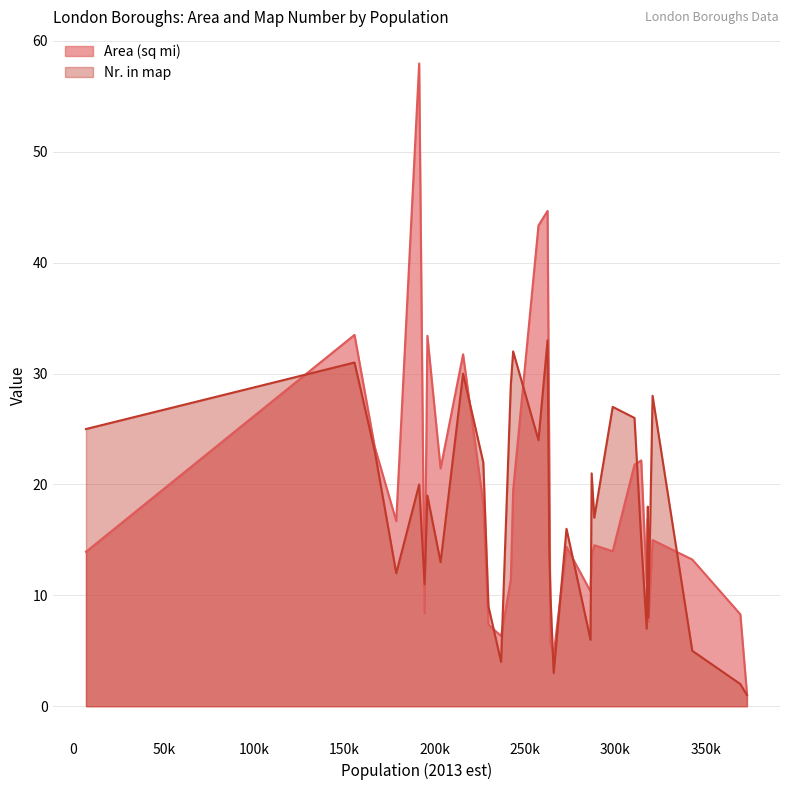

Reading right to left, list all the values displayed in this chart.

Area (sq mi): 1.1	8.3	13.2	15.0	7.6	16.9	11.1	22.2	21.8	14.0	14.5	13.6	10.4	14.4	4.7	5.7	21.6	44.7	43.4	19.5	11.4	6.3	7.4	18.3	31.7	21.4	33.4	8.4	58.0	16.7	23.4	33.5	13.9
Nr. in map: 1.0	2.0	5.0	28.0	8.0	18.0	7.0	15.0	26.0	27.0	17.0	21.0	6.0	16.0	3.0	10.0	14.0	33.0	24.0	32.0	29.0	4.0	9.0	22.0	30.0	13.0	19.0	11.0	20.0	12.0	23.0	31.0	25.0